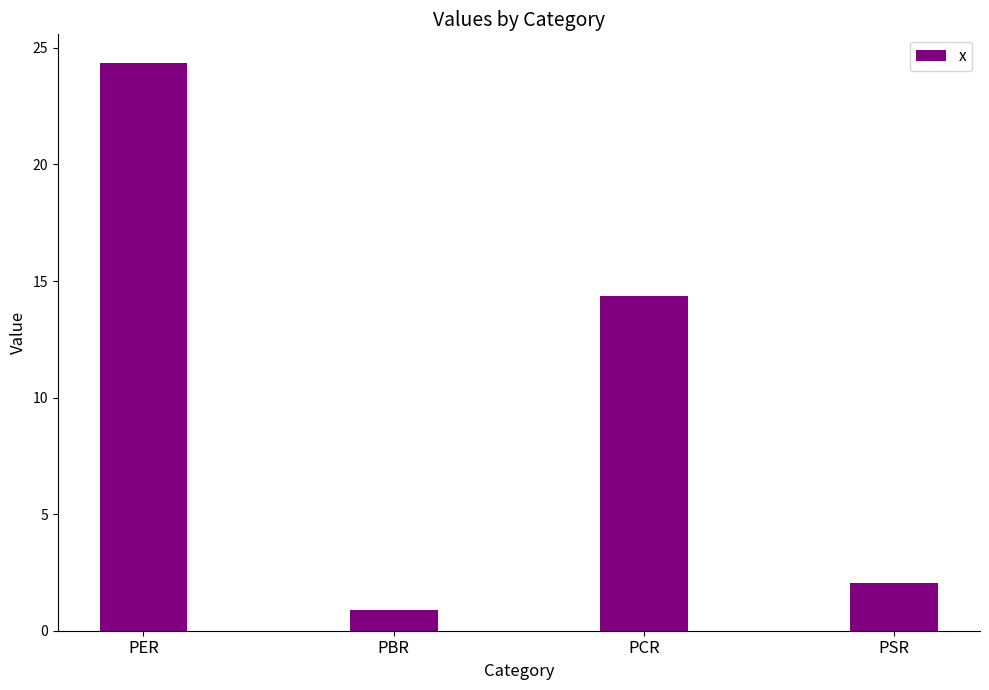

What is the smallest value displayed?

0.9